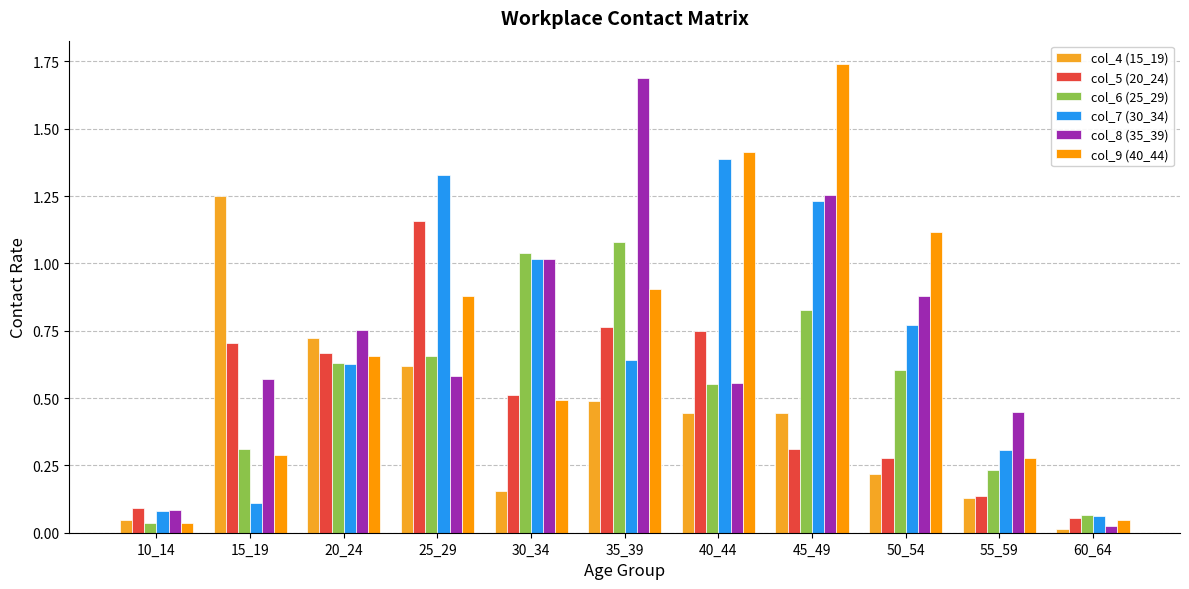

Rank the series by their maximum value, from highest to lowest.

col_9 (40_44), col_8 (35_39), col_7 (30_34), col_4 (15_19), col_5 (20_24), col_6 (25_29)